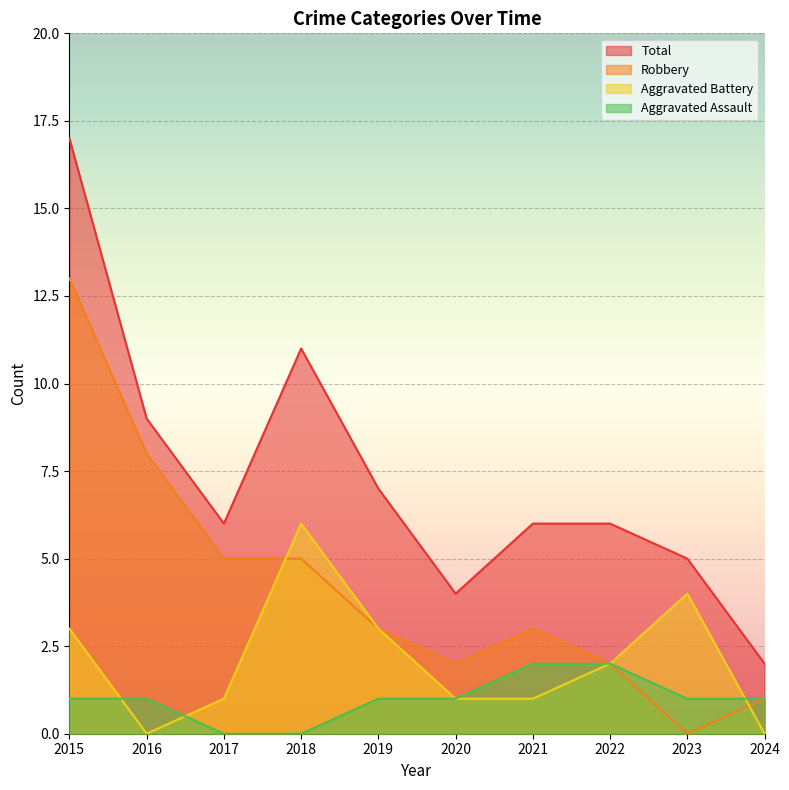

The value of Aggravated Battery at 2024 is 0. True or false?

True